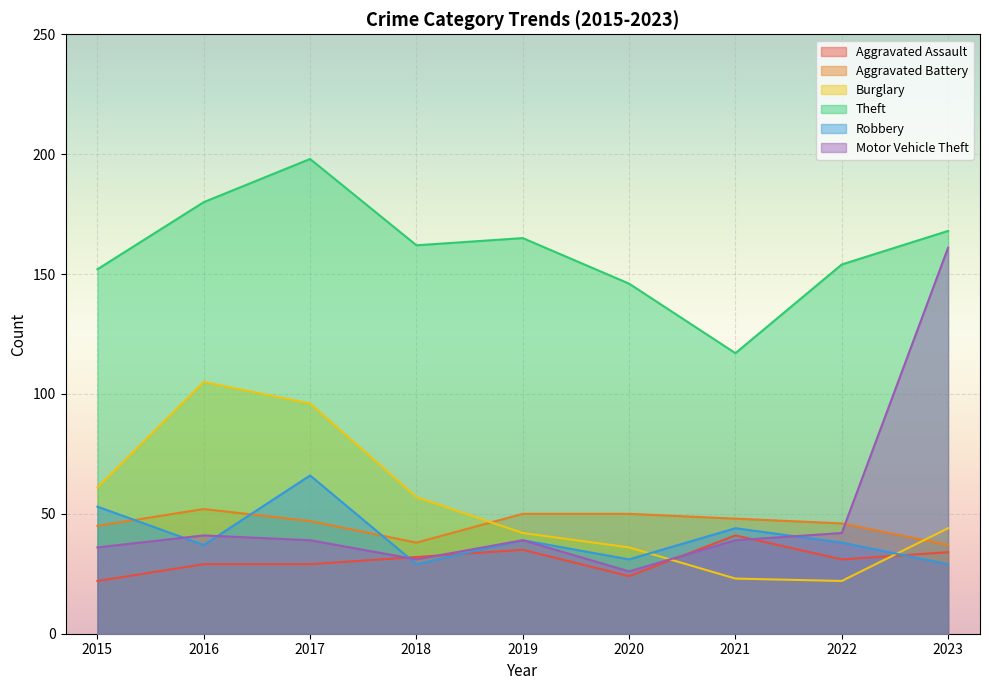

What is the highest value of the Theft series?

198